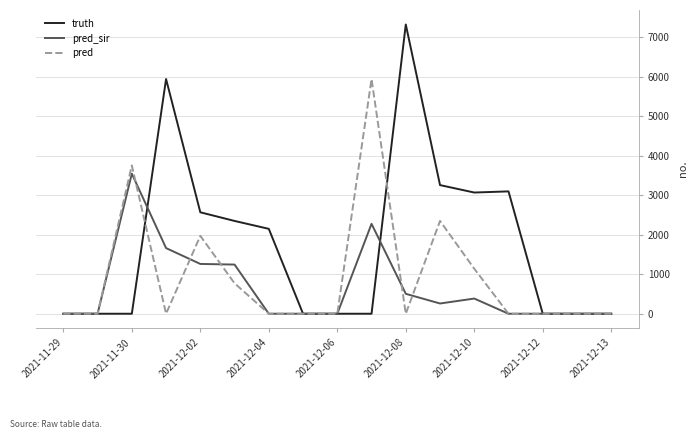

Which series has the largest total across all categories?

truth